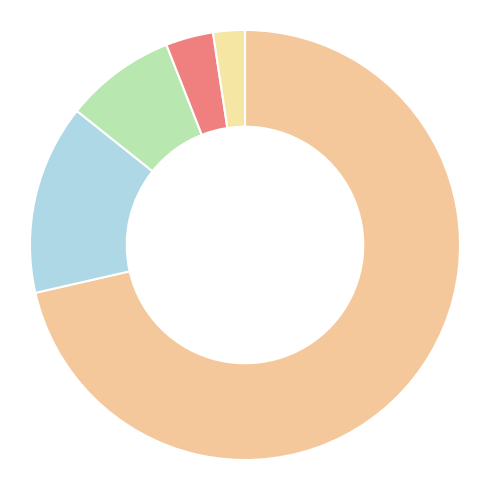

Is there any slice that represents more than half of the pie?

Yes